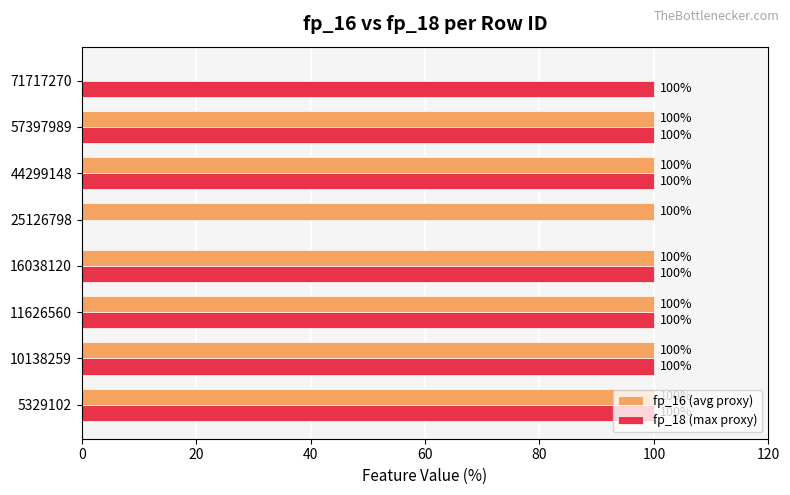

What is the sum of all fp_16 (avg proxy) values?

700